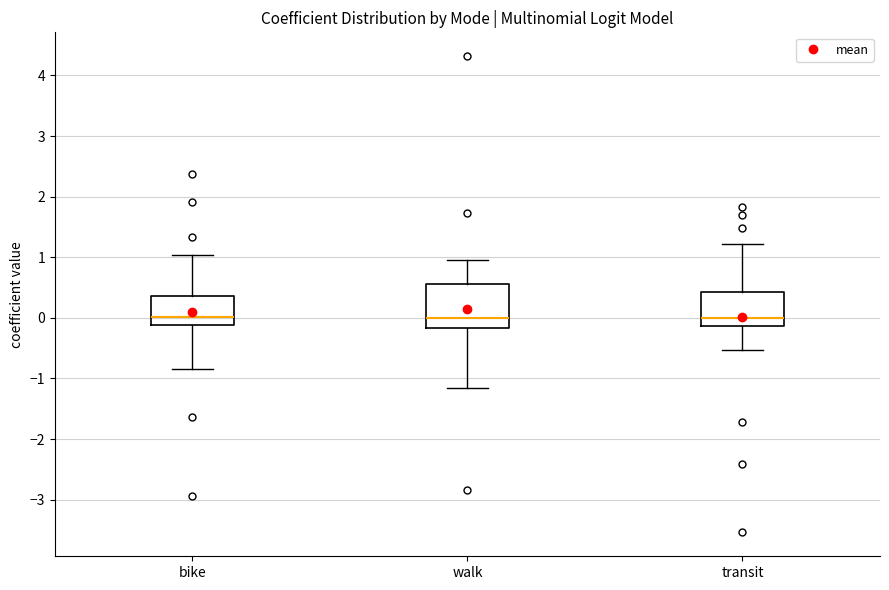

Reading left to right, transcribe this box plot: for each box, give where its median line is, the range the box spans, and where its two whiskers end, as read against the y-axis. The values are not printed on the chart, so give them approximately, as read against the axis.

bike: median 0.0, box -0.1 to 0.4, whiskers -0.8 to 1.0
walk: median 0.0, box -0.2 to 0.6, whiskers -1.2 to 1.0
transit: median 0.0, box -0.1 to 0.4, whiskers -0.5 to 1.2